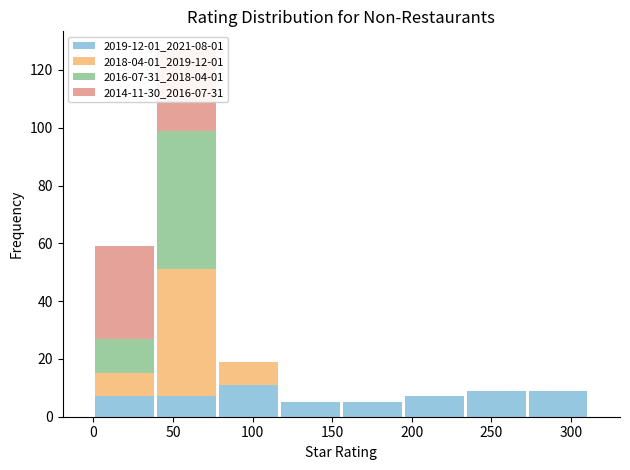

Which range on the x-axis has the tallest stacked bar (by total height)?

40 to 80